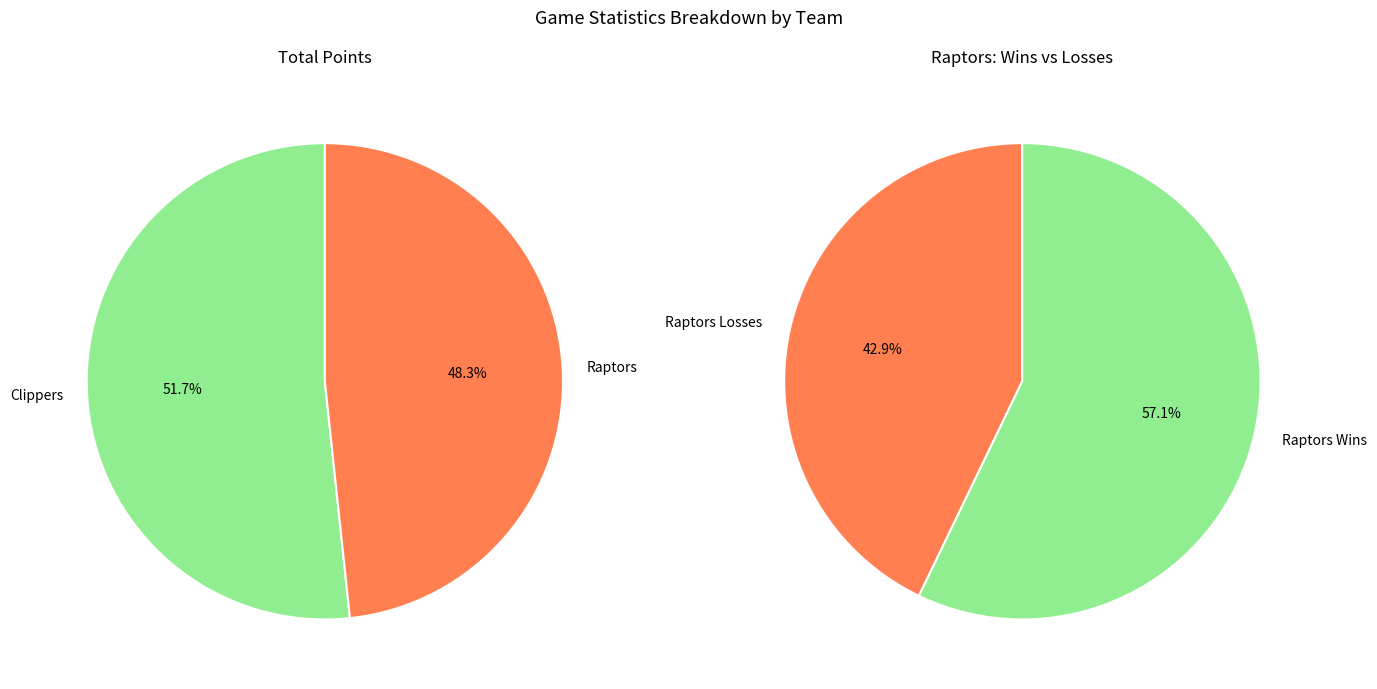

The Visiting team (Raptors) slice represents 58% of the pie. True or false?

False